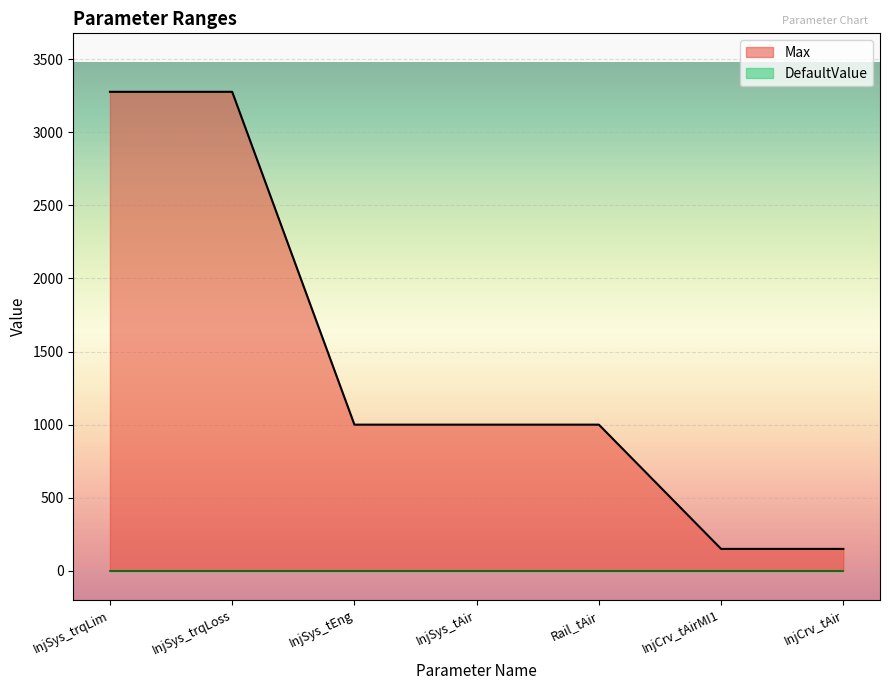

Reading left to right, transcribe all the data shown in this chart.

3276.7	3276.7	1000.0	1000.0	1000.0	150.0	150.0